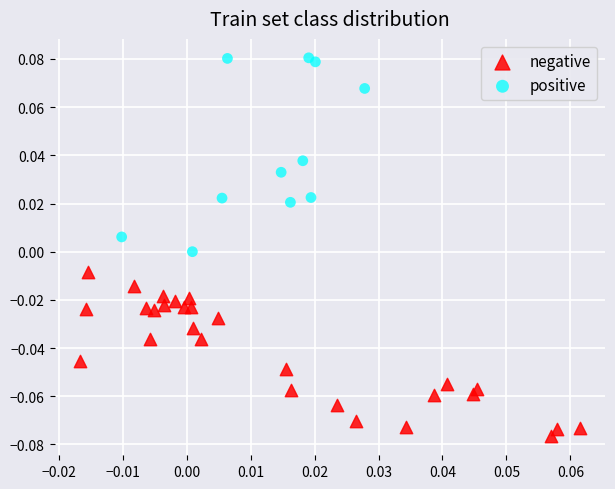

Which series reaches the minimum Y coordinate?

negative